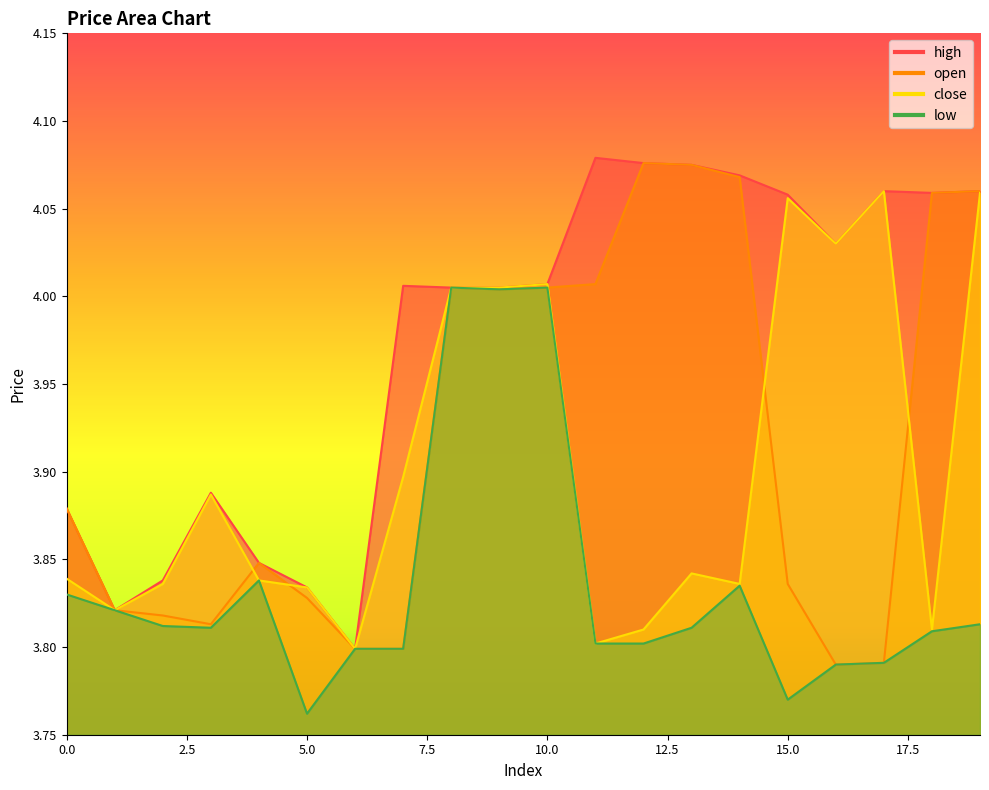

What value does the close series have at 11?

3.8